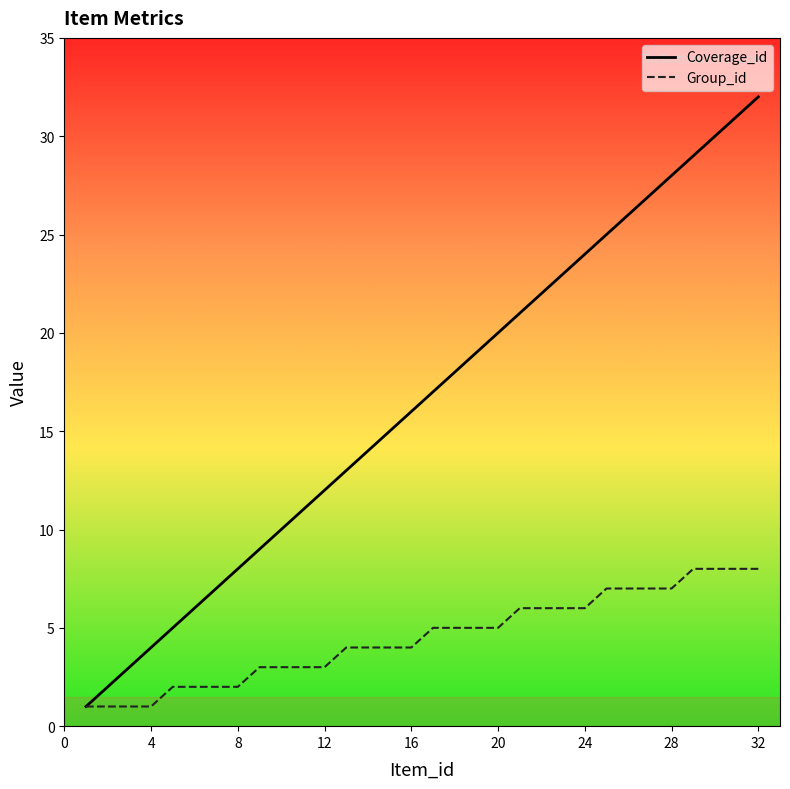

Which series has the largest range (max minus min)?

Coverage_id